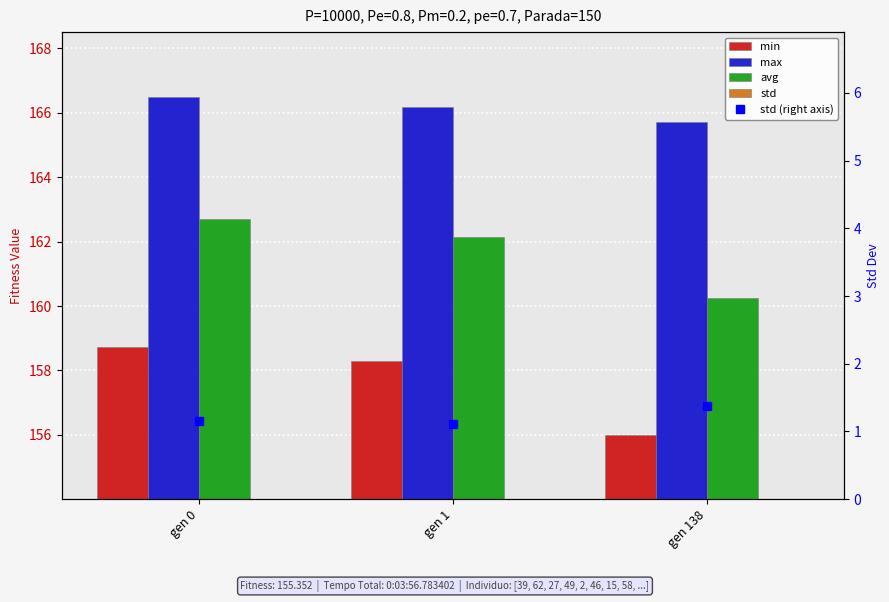

At how many categories does at least one series exceed 8?

3